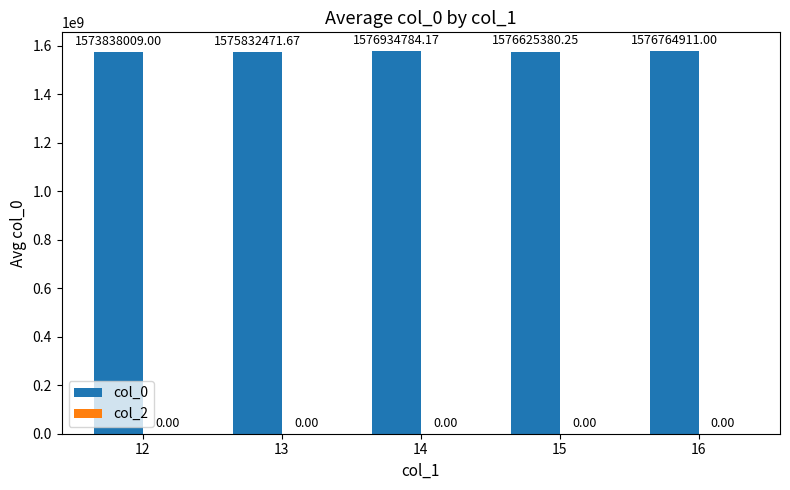

Does the chart contain any negative values?

No